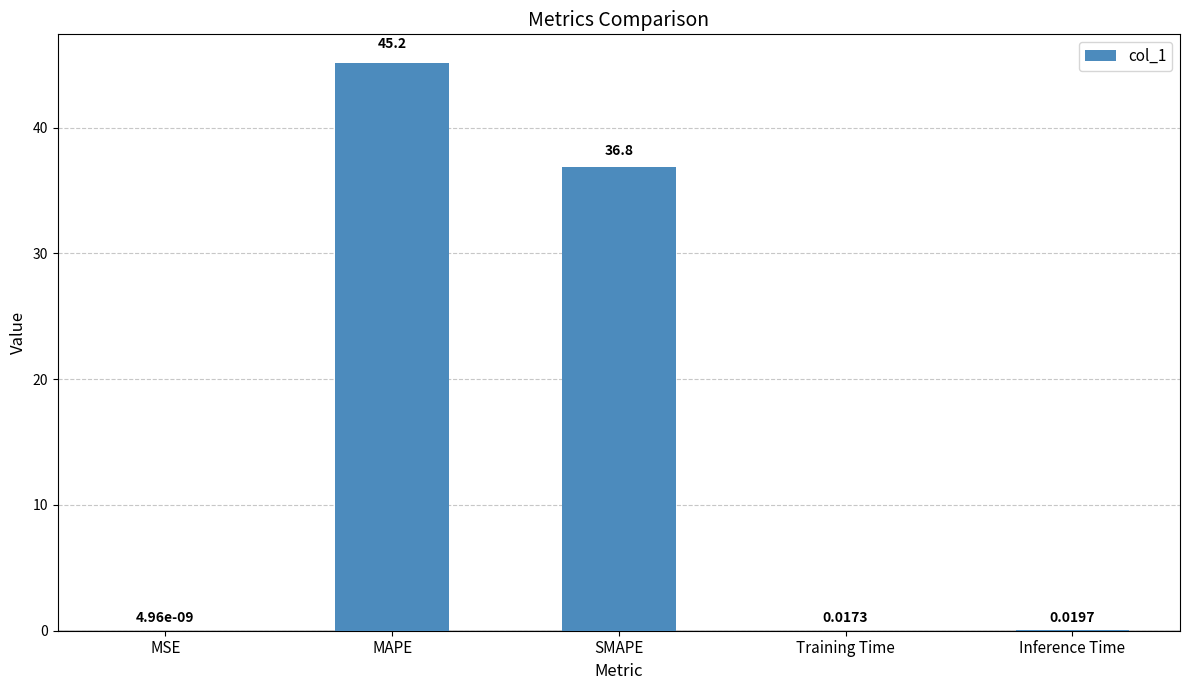

What is the average value?

16.4